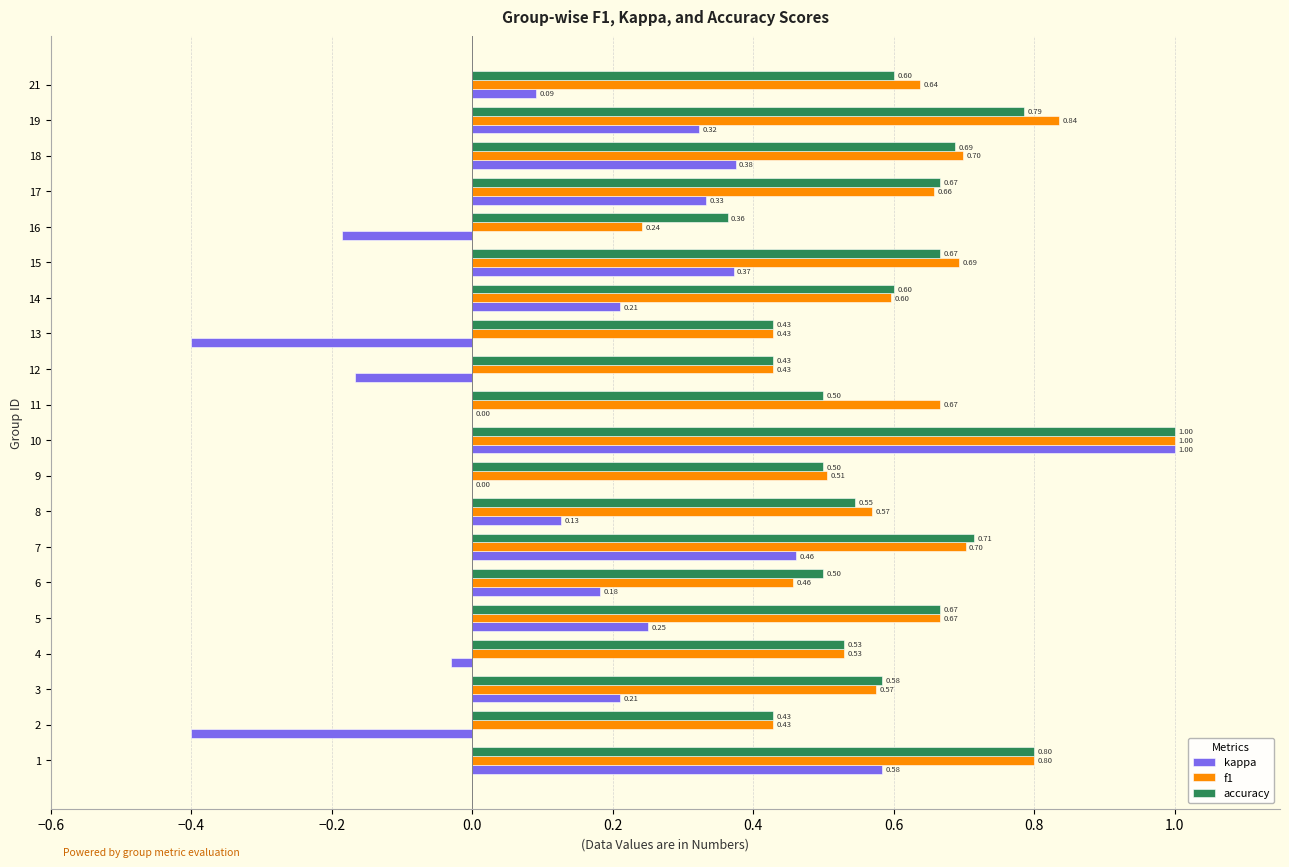

Which series changed the most between 6 and 19?

f1